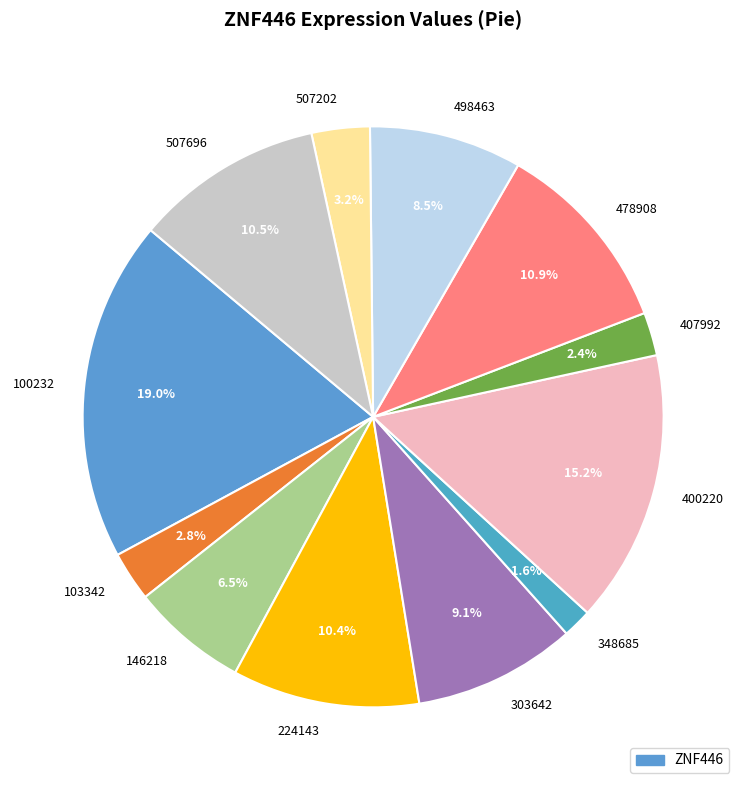

To the nearest percent, what portion does 303642 represent?

9%